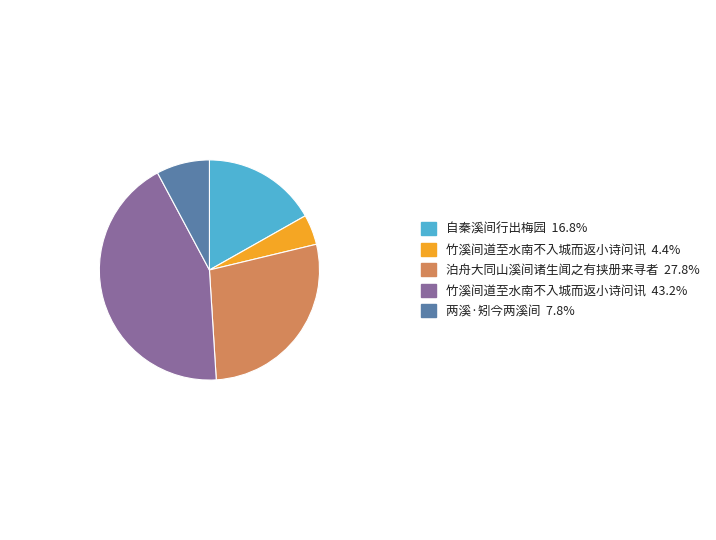

Does 自秦溪间行出梅园 16.8% represent more than half of the total?

No